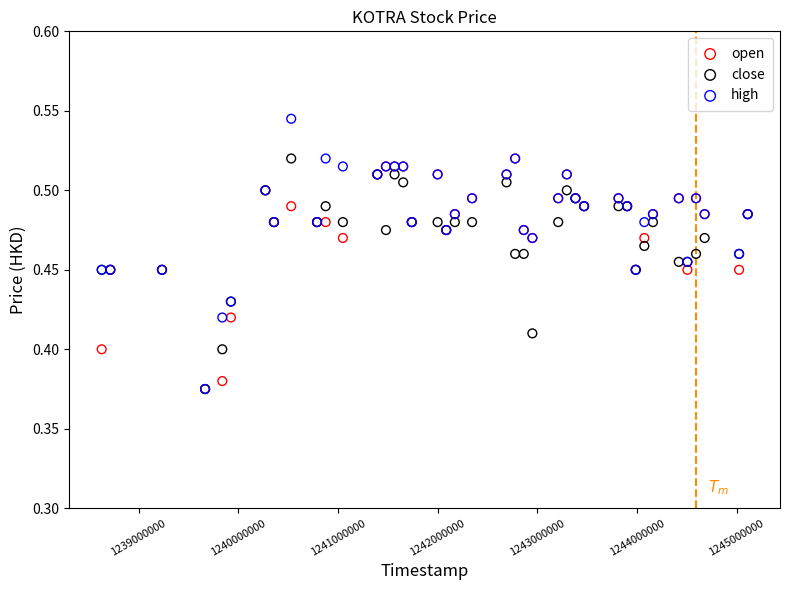

What are all the series names shown in the legend?

open, close, high